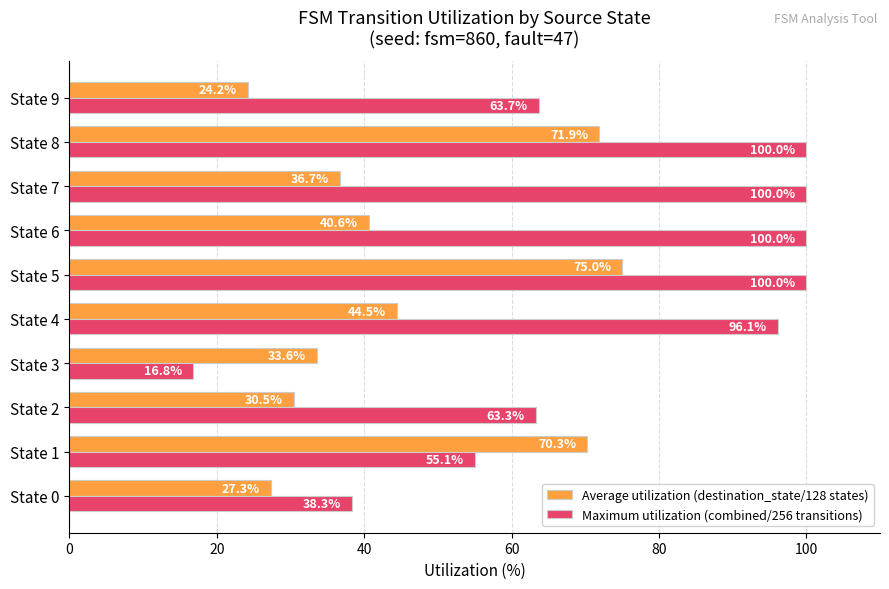

The Average utilization (destination_state/128 states) series shows 11.6 at State 4. True or false?

False